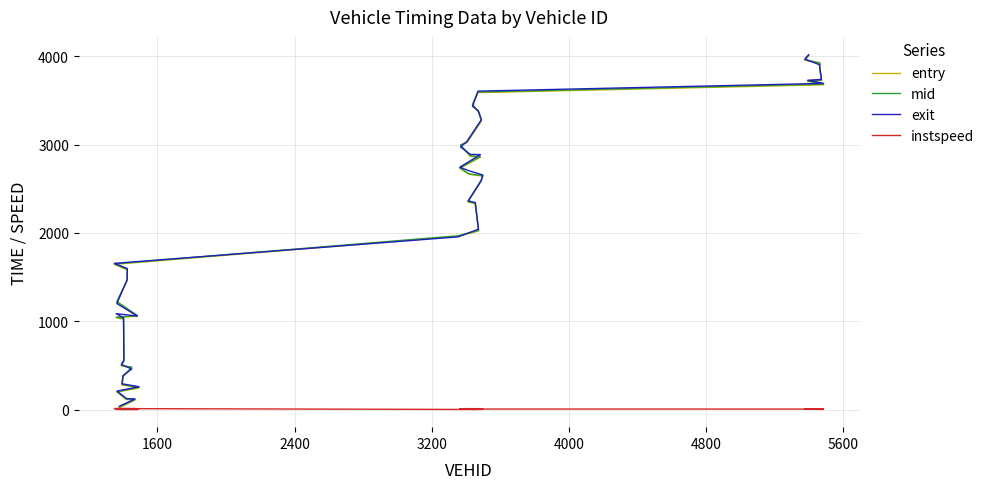

Does the chart have visible grid lines?

Yes